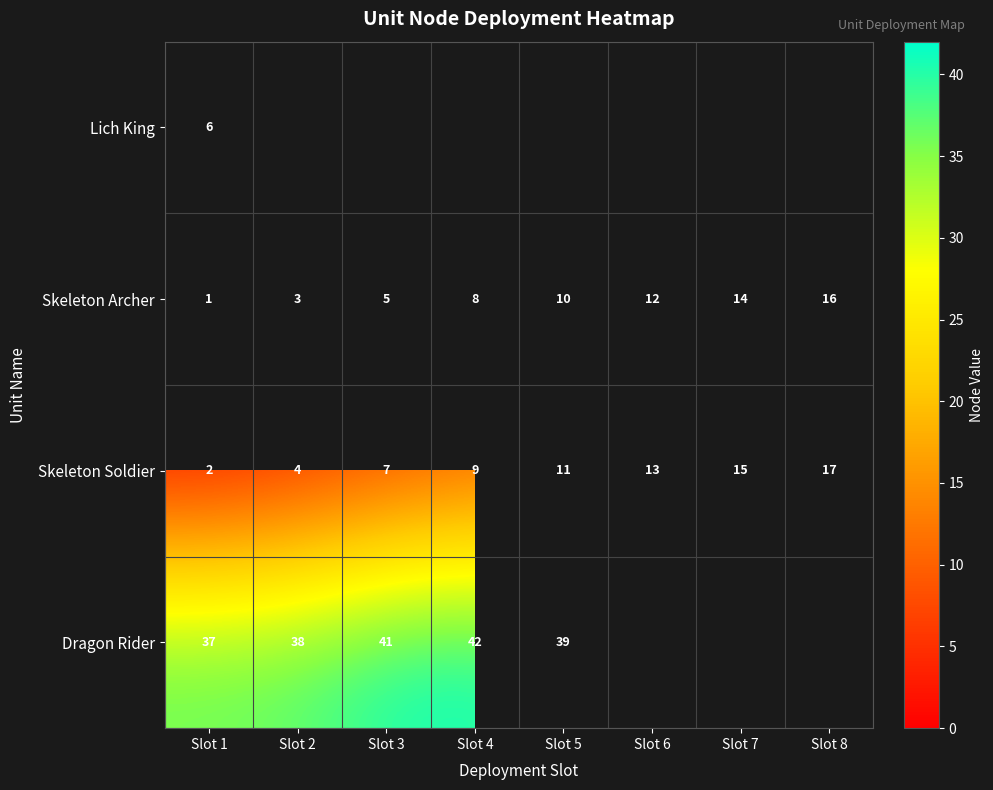

List the labels in order of Skeleton Archer value, smallest first.

Slot 1, Slot 2, Slot 3, Slot 4, Slot 5, Slot 6, Slot 7, Slot 8